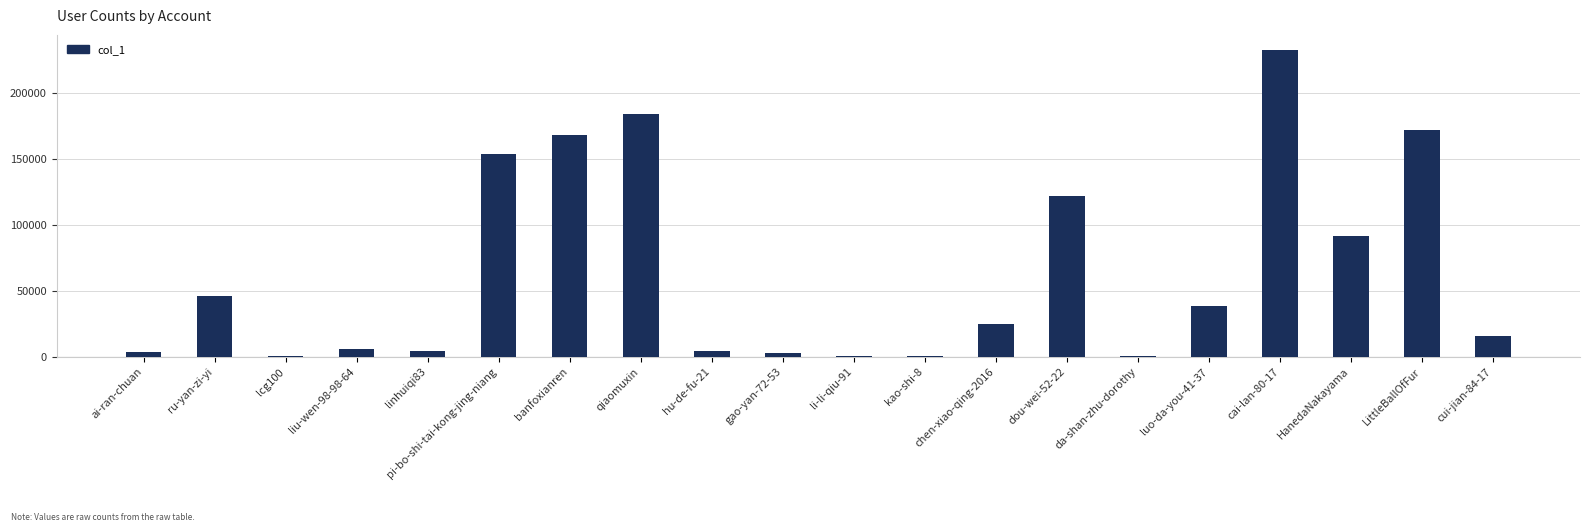

Where is the data nearest to the value 116450?

dou-wei-52-22